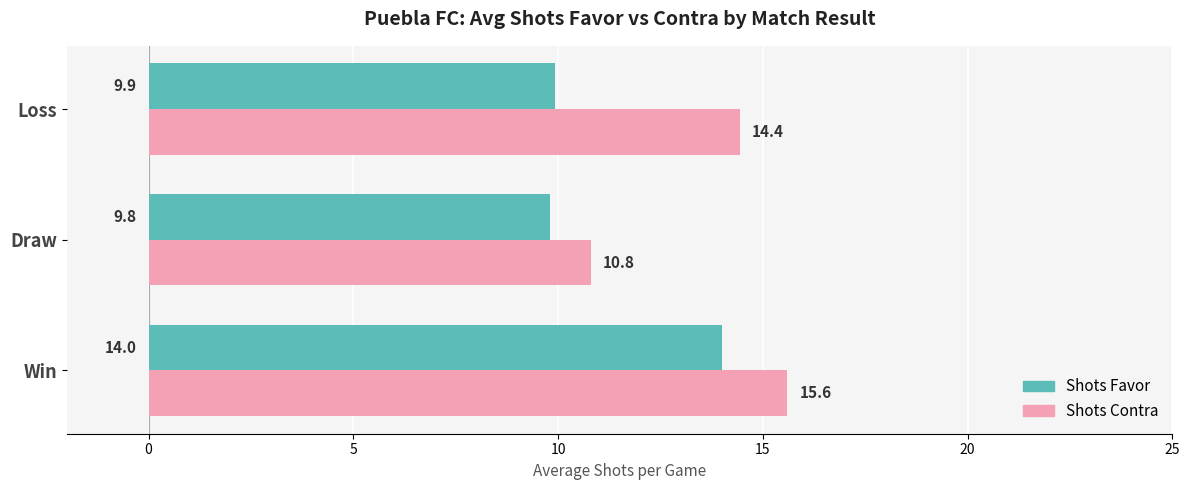

At which category is the sum across all series the highest?

Win